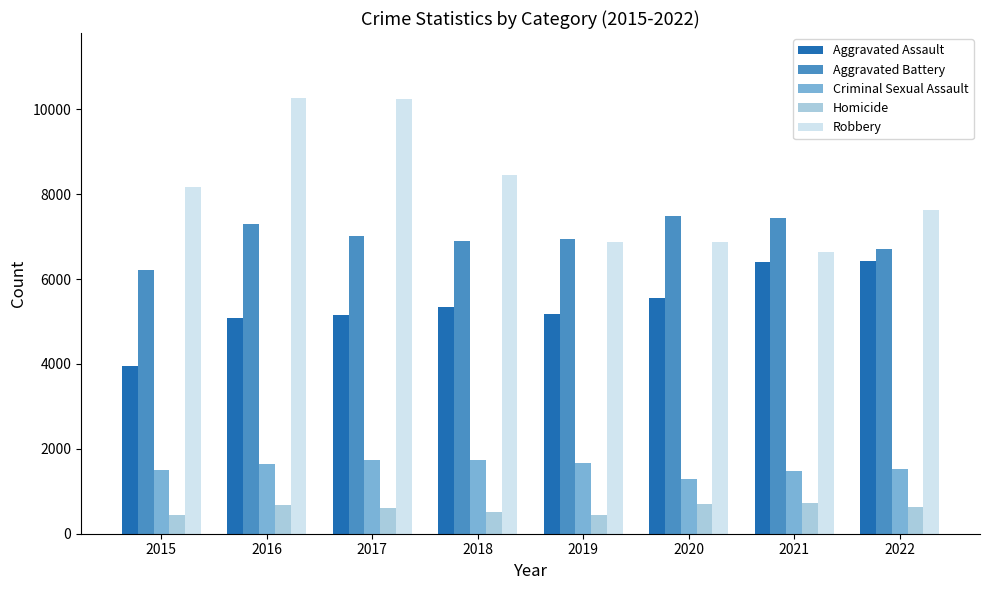

Is it true that Homicide equals 724 at 2021?

True